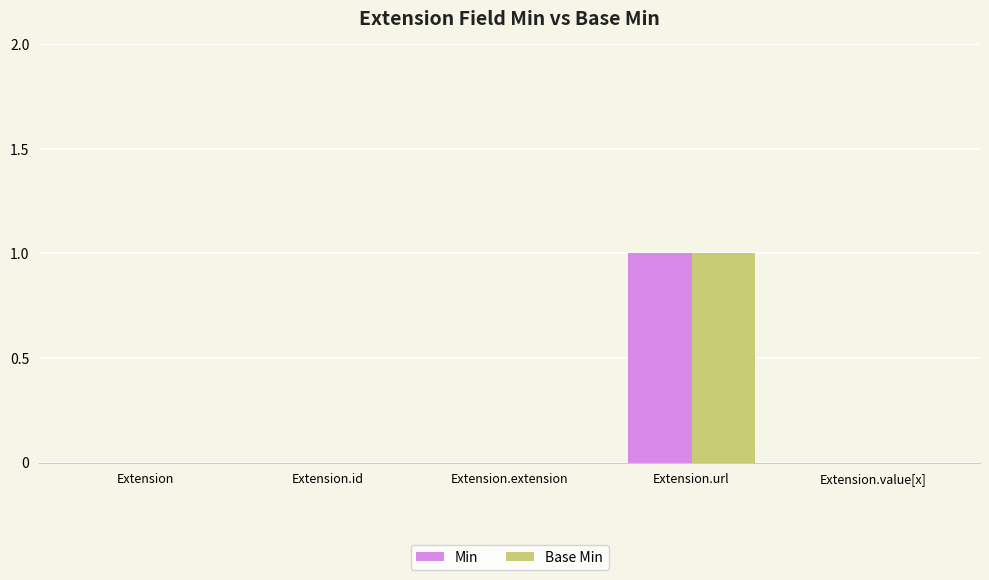

Are the bars grouped side by side (vs. stacked)?

Yes